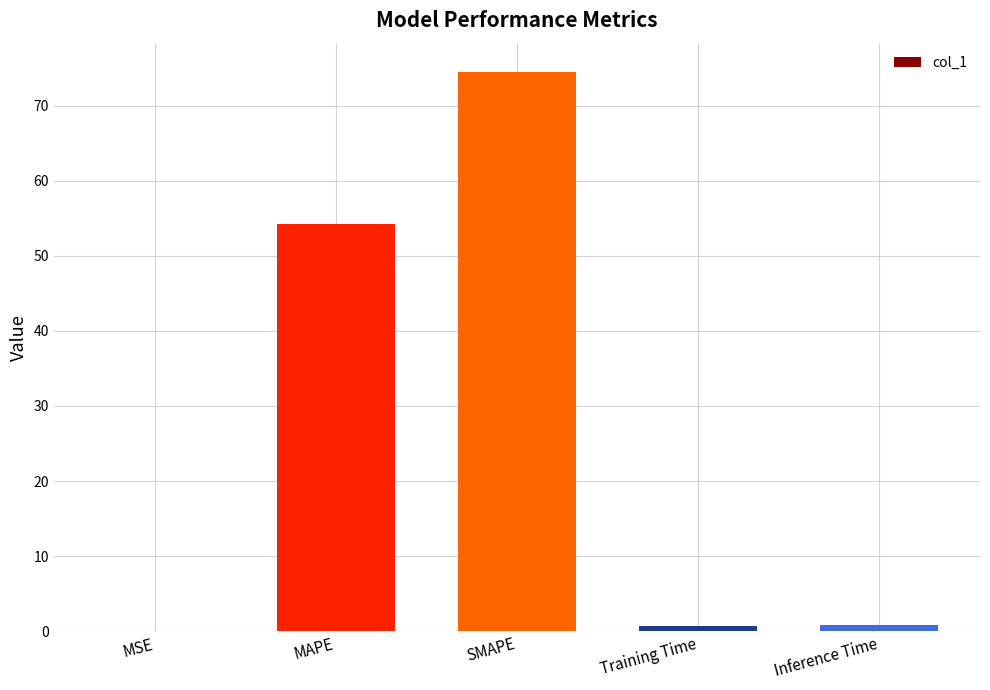

Which category has the highest value across all series?

SMAPE